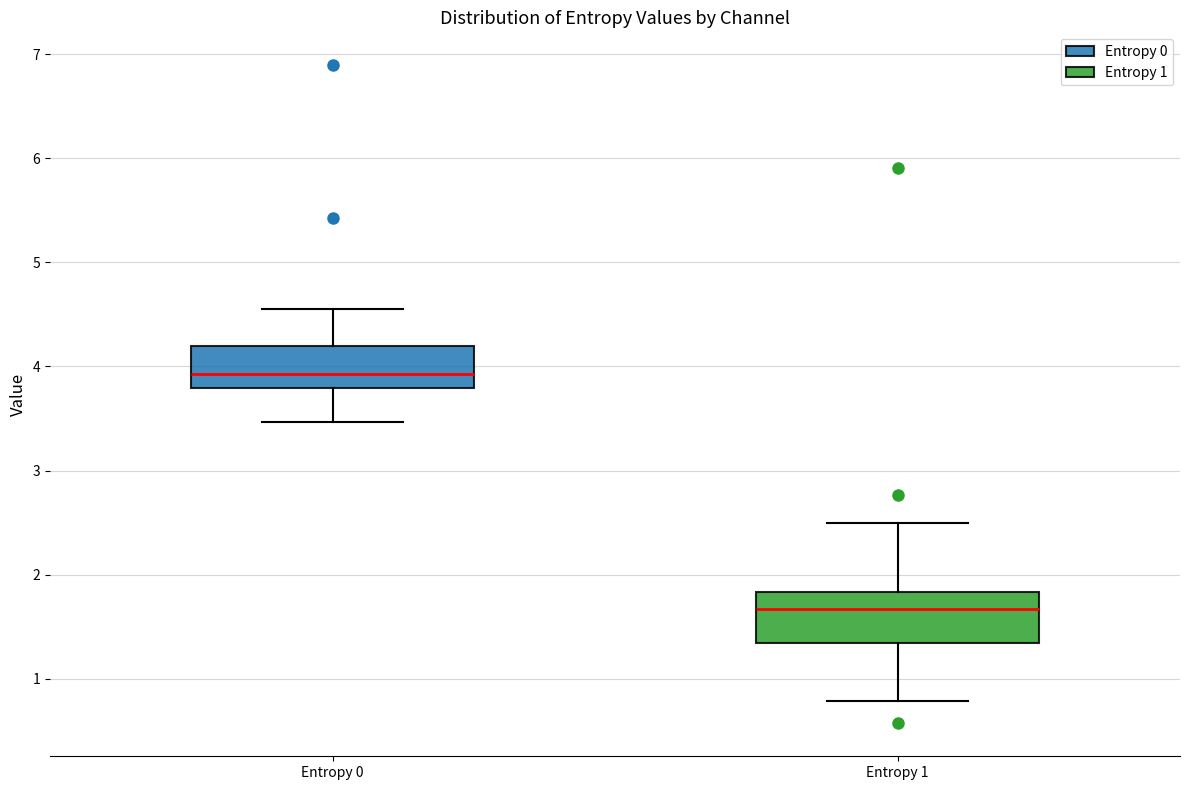

Reading left to right, read every box against the y-axis: the position of its median line, the range the box covers, and the ends of its whiskers. The values are not printed on the chart, so give them approximately, as read against the axis.

Entropy 0: median 3.9, box 3.8 to 4.2, whiskers 3.5 to 4.6
Entropy 1: median 1.7, box 1.3 to 1.8, whiskers 0.8 to 2.5